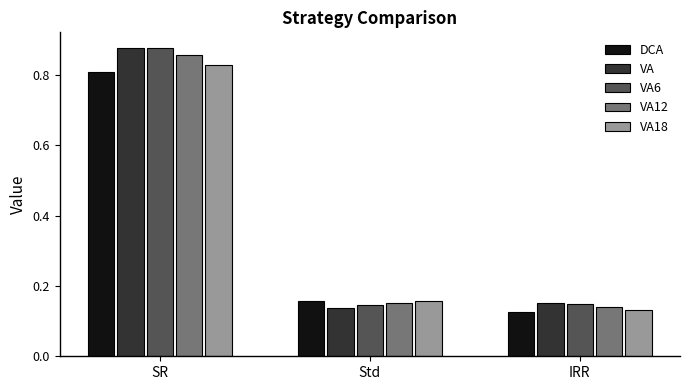

What is the sum of the VA12 values at IRR and Std?

0.3